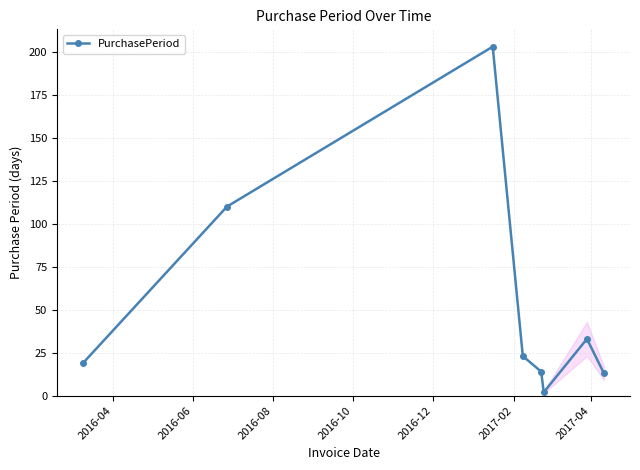

What is the maximum value shown in the chart?

203